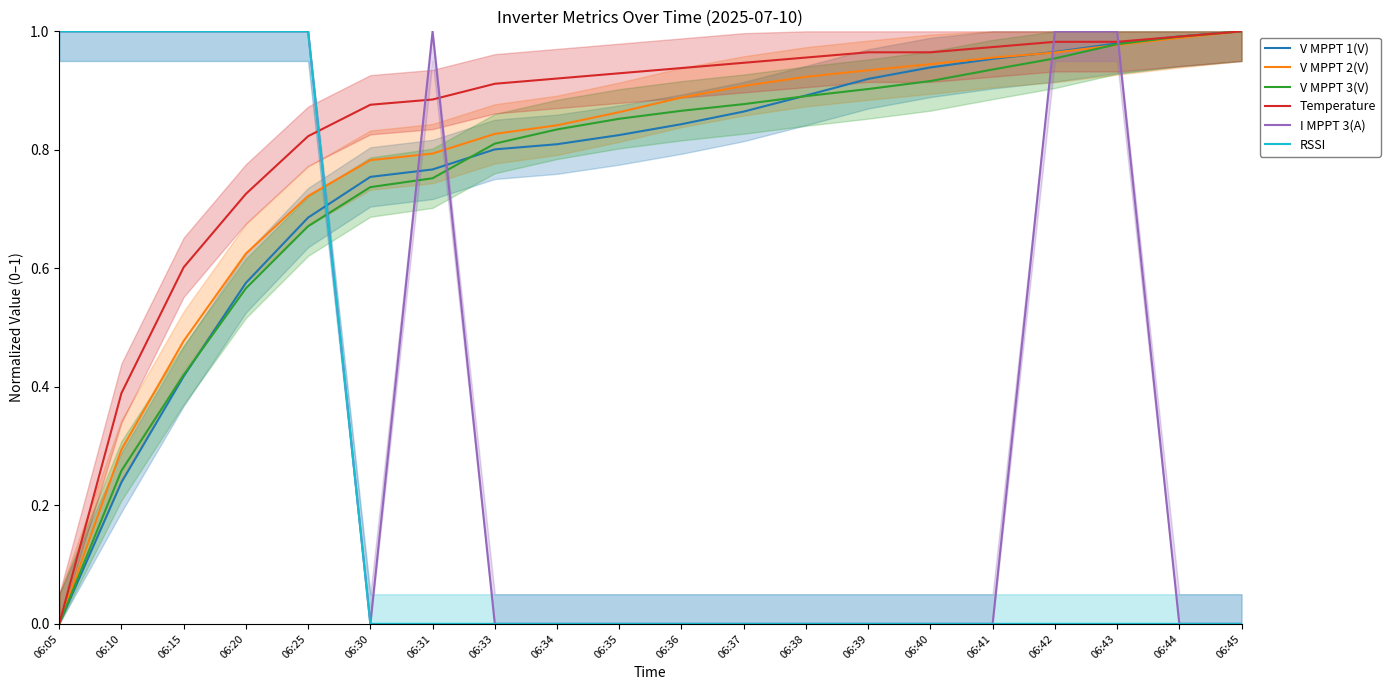

What is the difference between the maximum and minimum values in the V MPPT 1(V) series?

1.0